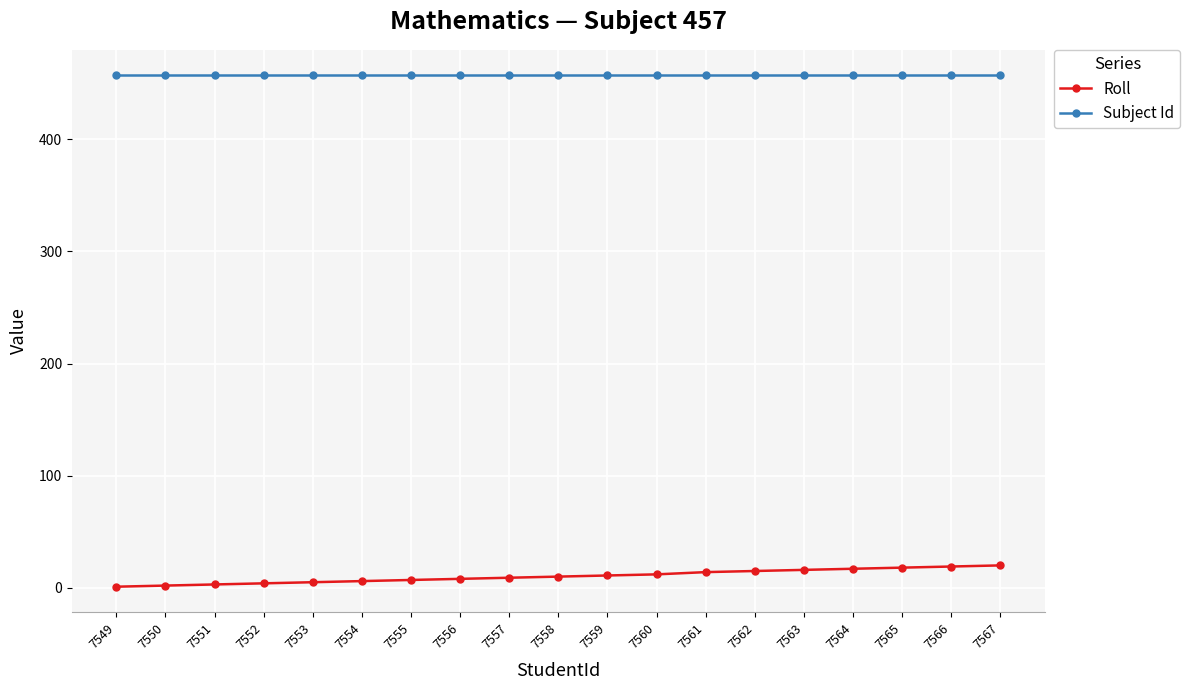

How many lines are shown in the chart?

2